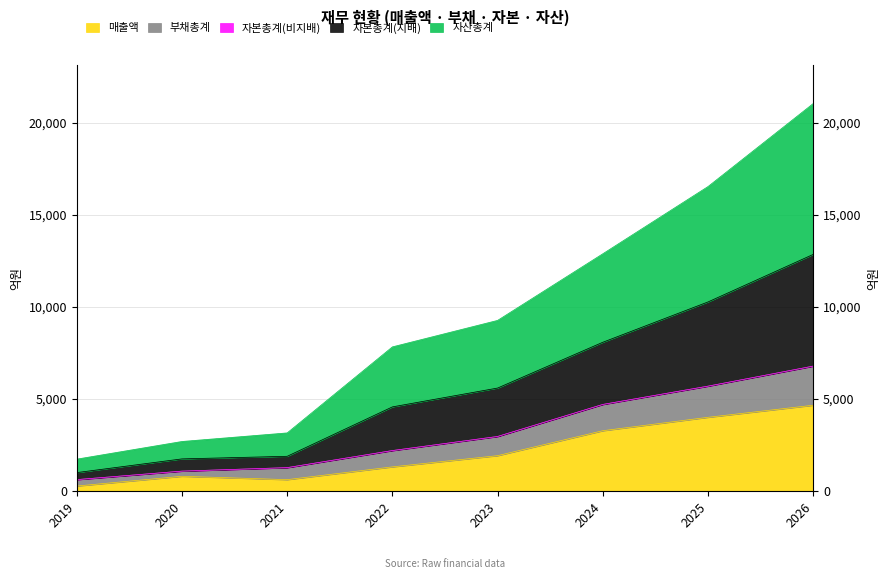

What is the value of the 자산총계 point at the 1st from the left?

633